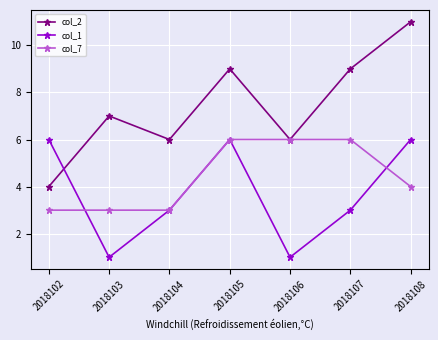

Which series has the largest range (max minus min)?

col_2